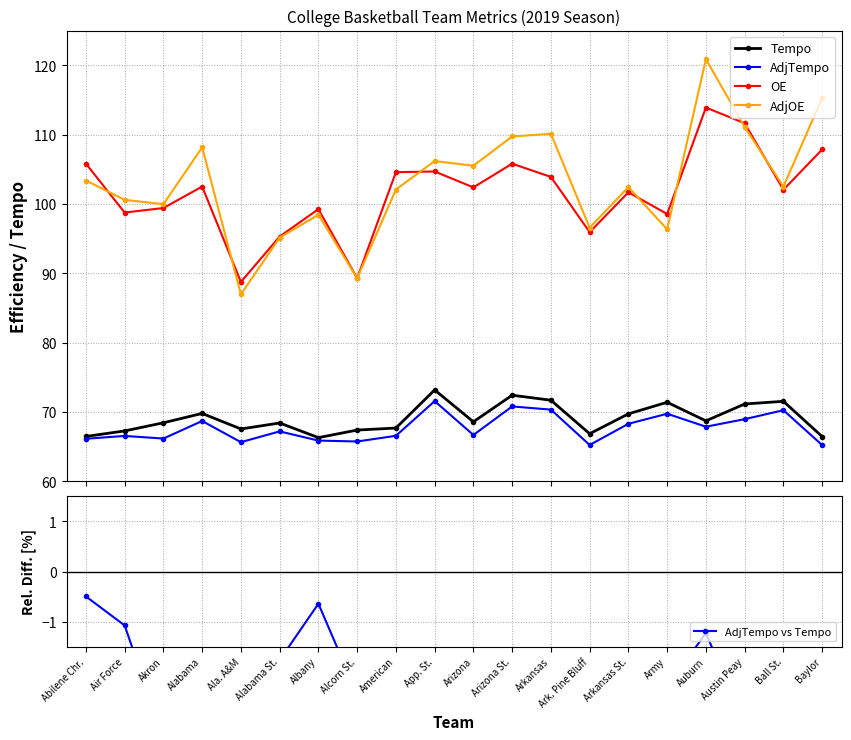

Reading left to right, what are all the values shown in this chart?

Tempo: 66.5	67.3	68.5	69.8	67.6	68.4	66.3	67.4	67.7	73.2	68.6	72.4	71.7	66.9	69.7	71.4	68.7	71.2	71.5	66.5
AdjTempo: 66.1	66.6	66.2	68.7	65.7	67.2	65.9	65.8	66.6	71.6	66.7	70.8	70.4	65.3	68.3	69.8	67.9	69.0	70.3	65.2
OE: 105.8	98.8	99.4	102.5	88.8	95.3	99.3	89.3	104.6	104.7	102.4	105.8	103.9	95.9	101.7	98.6	113.9	111.6	102.1	107.9
AdjOE: 103.4	100.6	100.0	108.2	87.0	95.2	98.4	89.3	102.1	106.2	105.5	109.7	110.1	96.6	102.4	96.3	120.9	111.1	102.5	115.3
AdjTempo vs Tempo: -0.5	-1.1	-3.3	-1.6	-2.8	-1.8	-0.6	-2.4	-1.7	-2.2	-2.8	-2.2	-1.9	-2.4	-2.1	-2.3	-1.2	-3.1	-1.8	-1.8